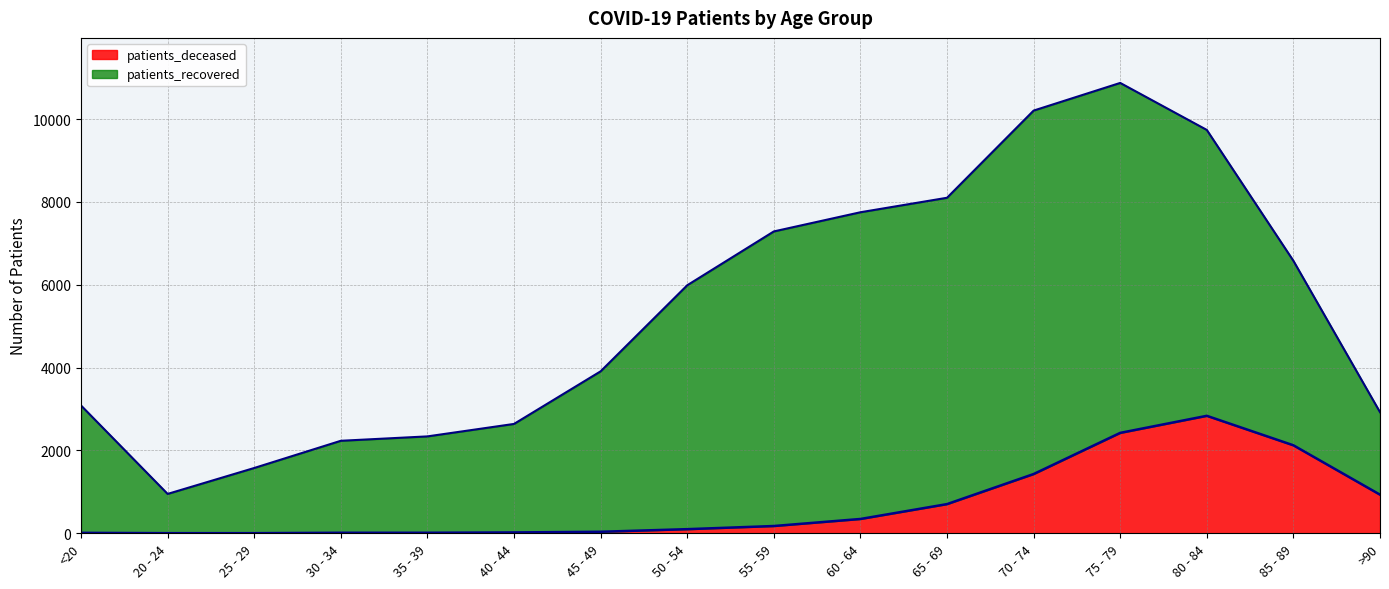

Reading left to right, list all the values displayed in this chart.

11	3	3	13	13	21	37	100	176	346	705	1431	2425	2837	2125	933